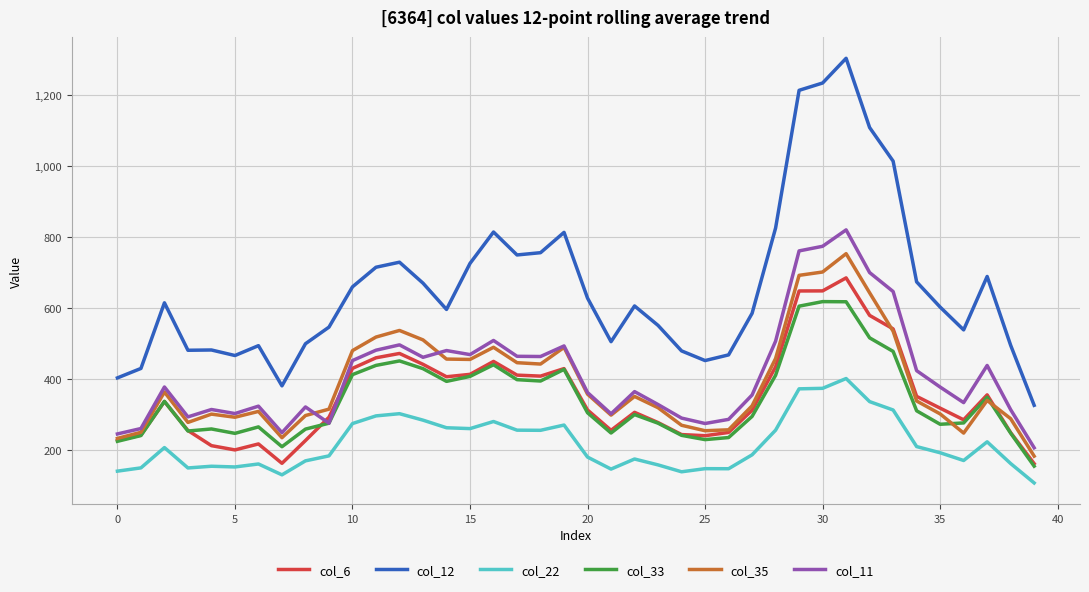

What is the maximum value for col_12?

1303.0